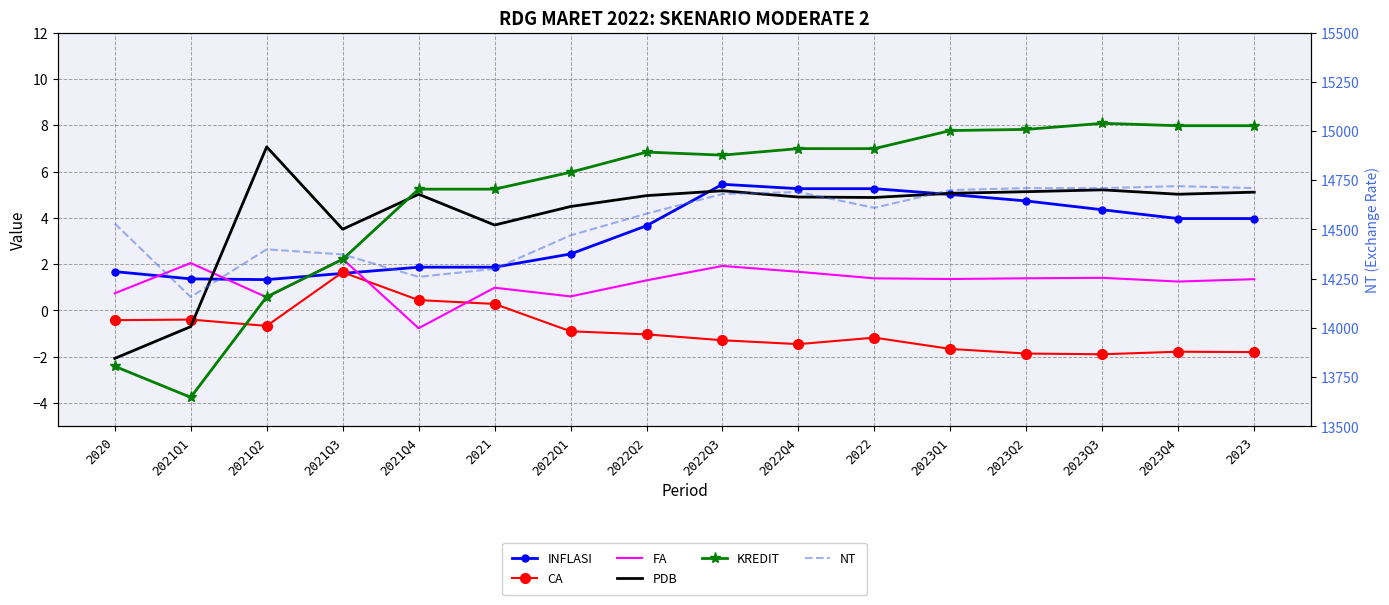

What is the greatest value displayed?

14720.0